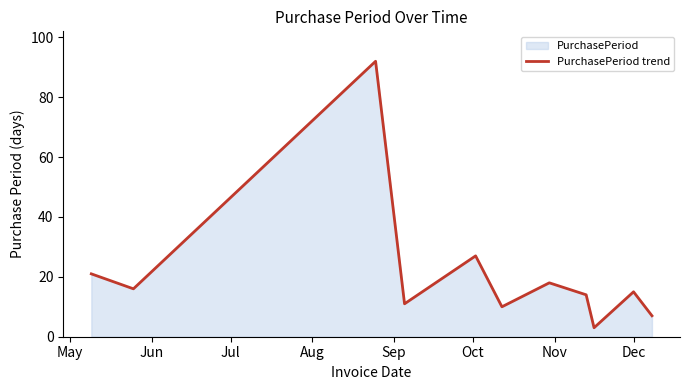

Reading left to right, what are all the values shown in this chart?

21	16	92	11	27	10	18	14	3	15	7